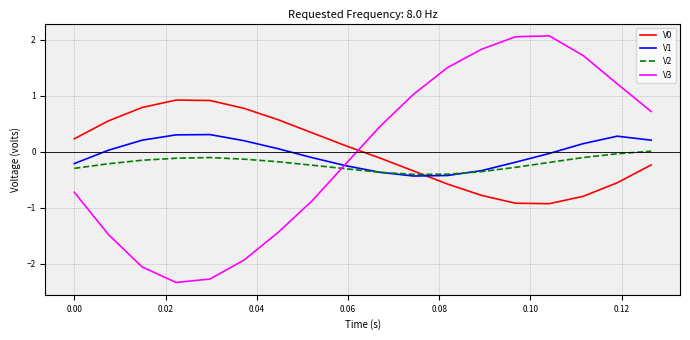

True or false: V2 and V3 cross at least once.

True